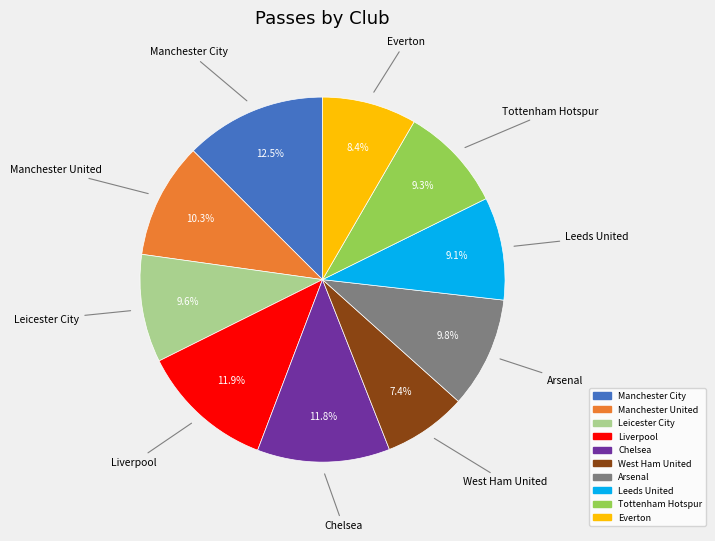

What percentage is NOT represented by Manchester City?

87.5%